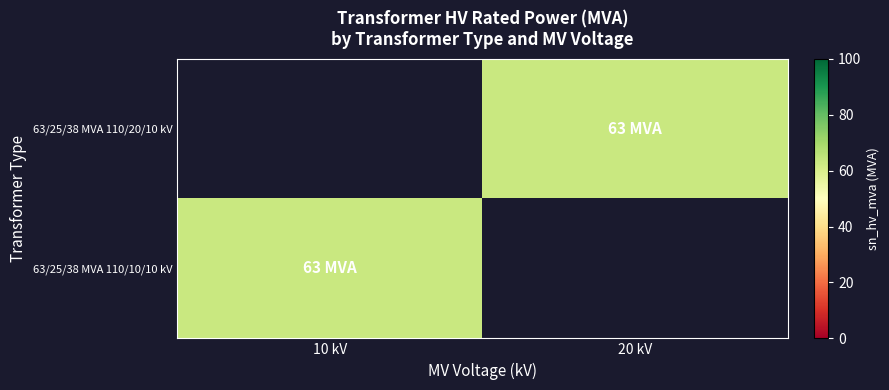

Which has a higher value, 10 kV or 20 kV?

20 kV